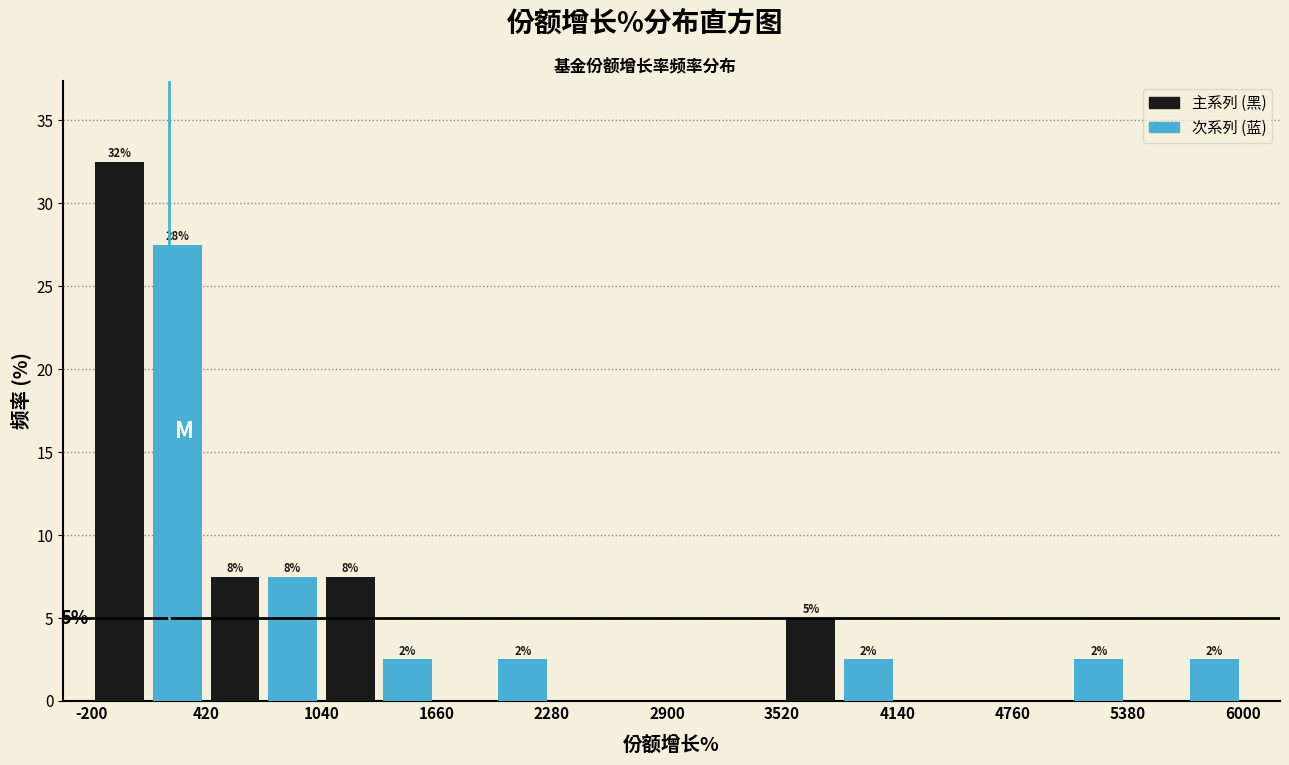

Read against the x-axis, roughly where is the centre of the tallest bar?

0